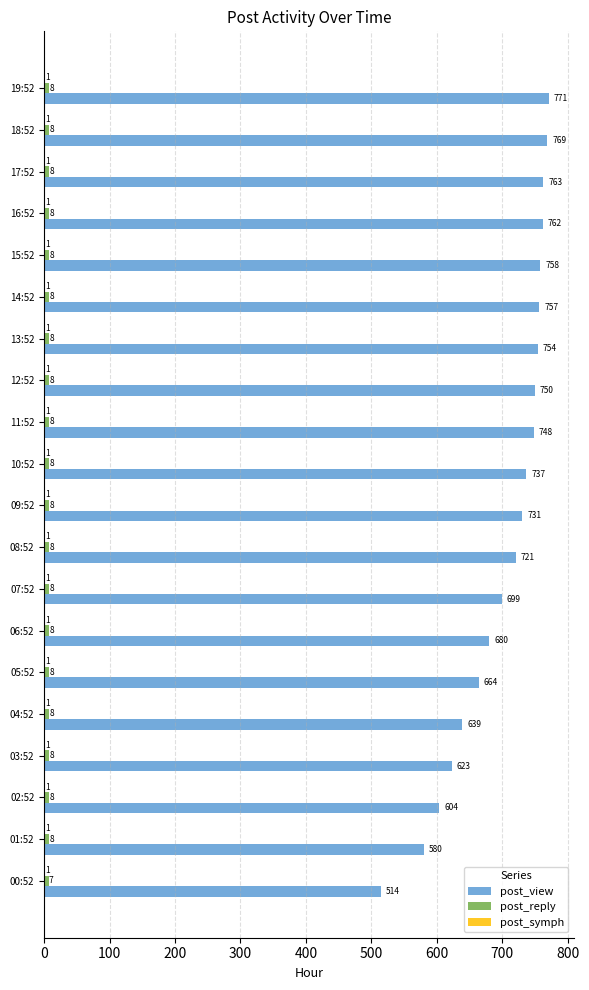

True or false: post_view has a value of 460 at 07:52.

False